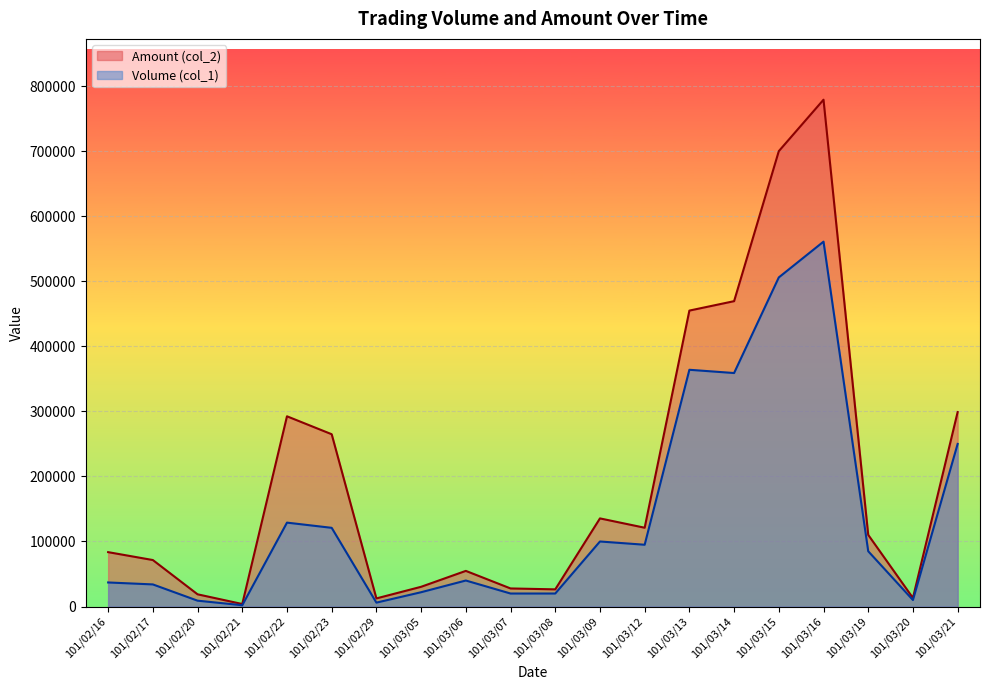

At how many categories does at least one series exceed 187506?

7